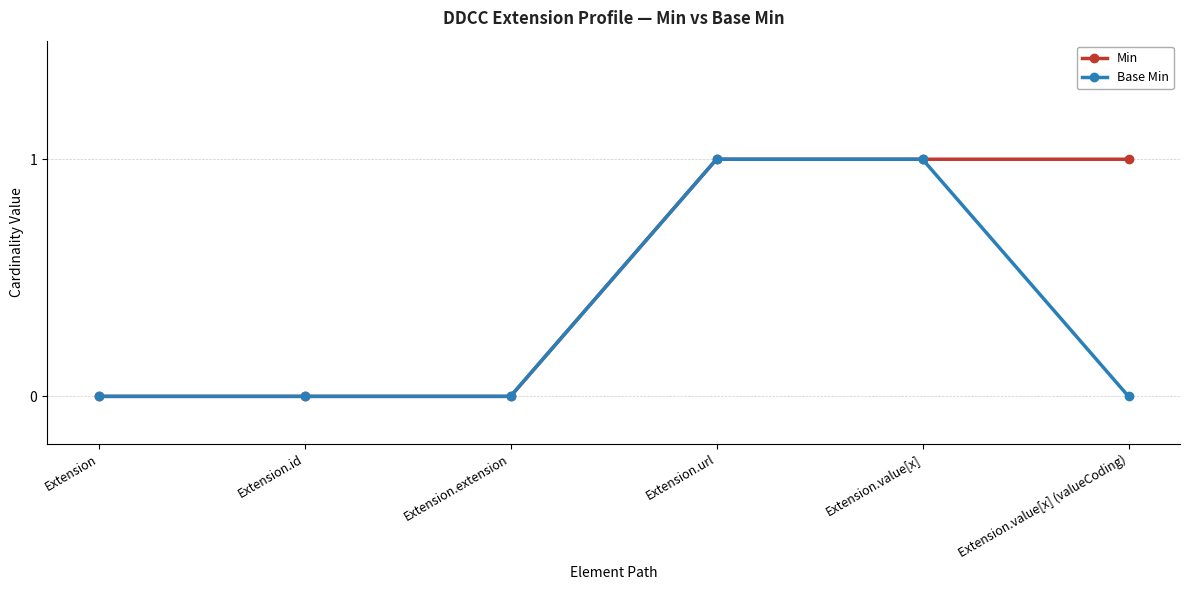

Reading left to right, list all the values displayed in this chart.

Min: Extension=0	Extension.id=0	Extension.extension=0	Extension.url=1	Extension.value[x]=1	Extension.value[x] (valueCoding)=1
Base Min: Extension=0	Extension.id=0	Extension.extension=0	Extension.url=1	Extension.value[x]=1	Extension.value[x] (valueCoding)=0